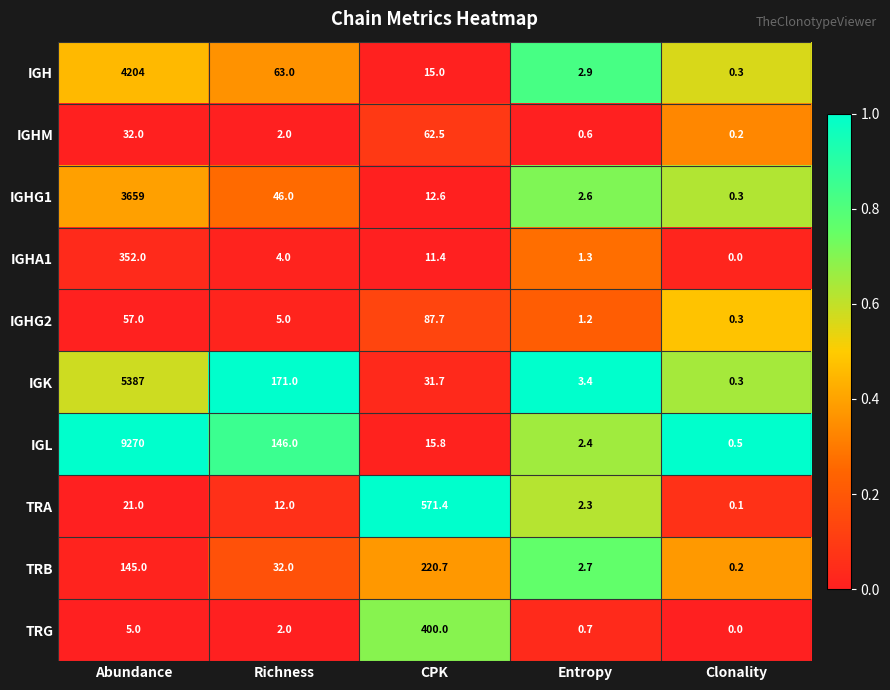

How many data points does each series have?

5